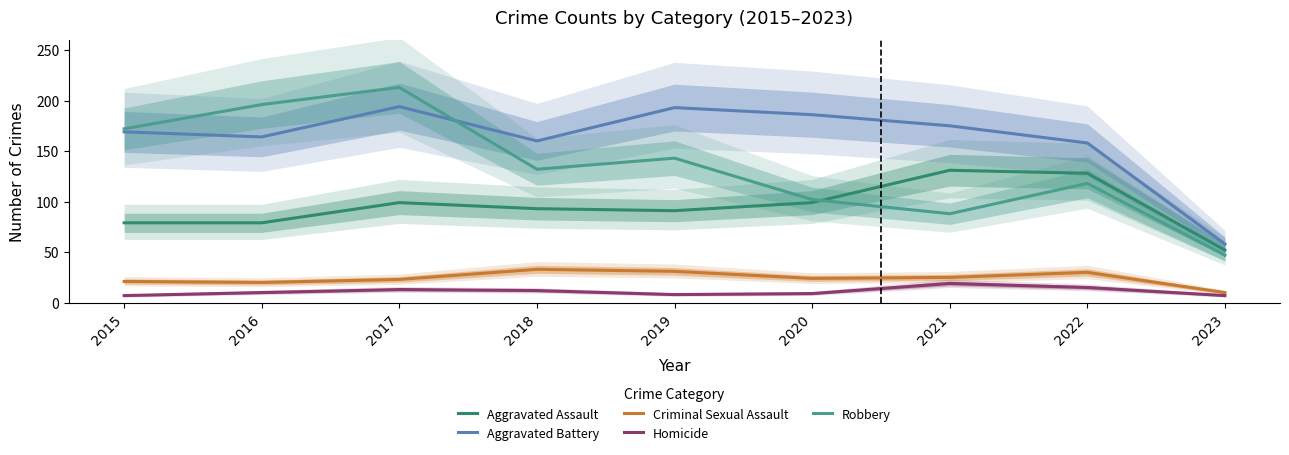

Where is the first local maximum for Homicide?

2017